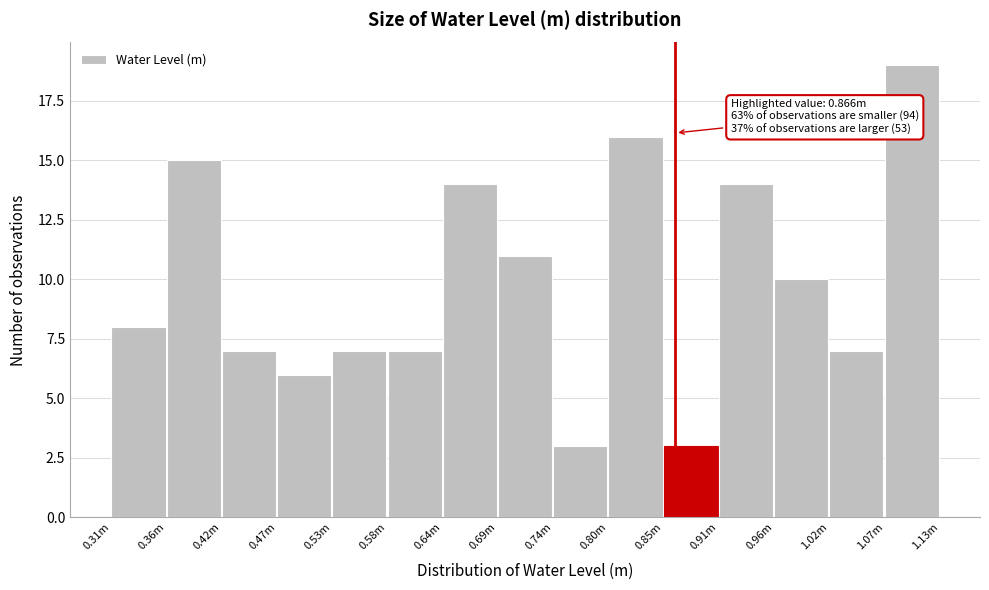

Reading right to left, transcribe all the data shown in this chart.

19	7	10	14	3	16	3	11	14	7	7	6	7	15	8